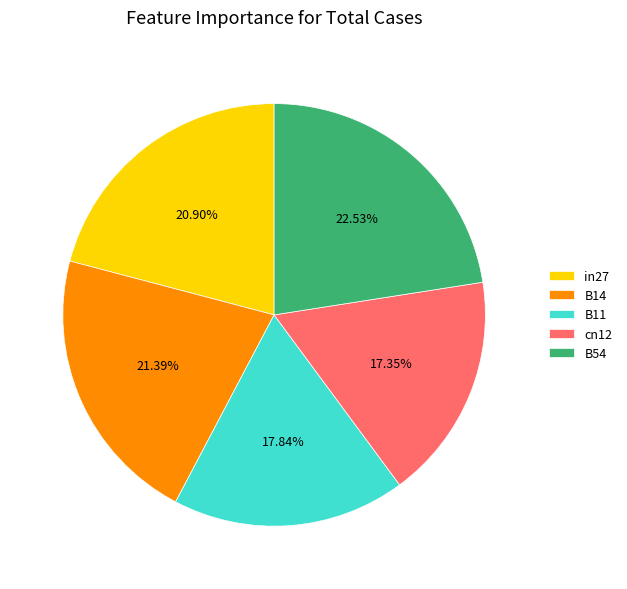

Does any single category account for the majority?

No